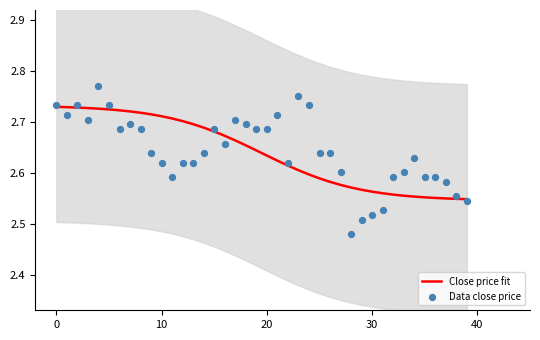

What are all the series names shown in the legend?

Close price fit, Data close price